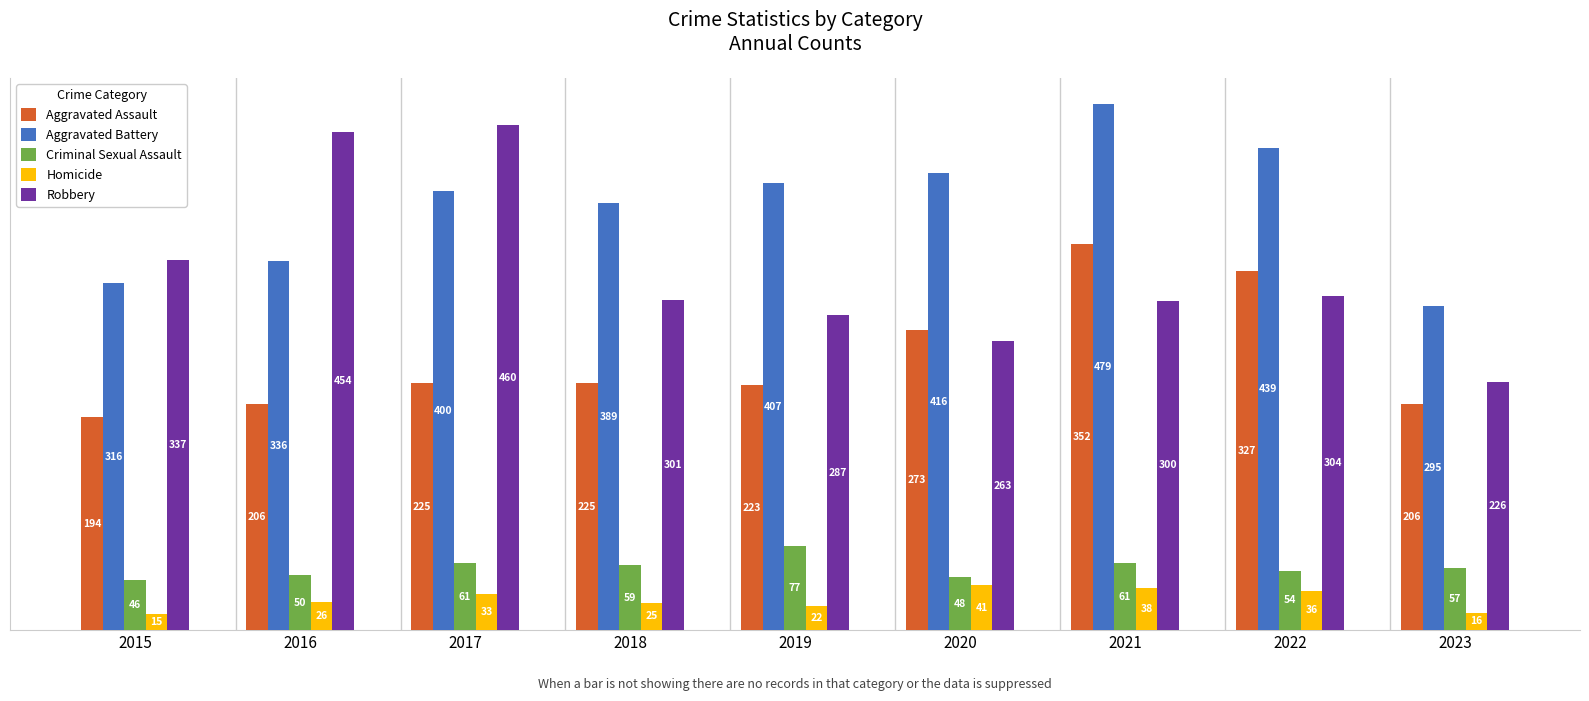

Count the number of categories in the chart.

9